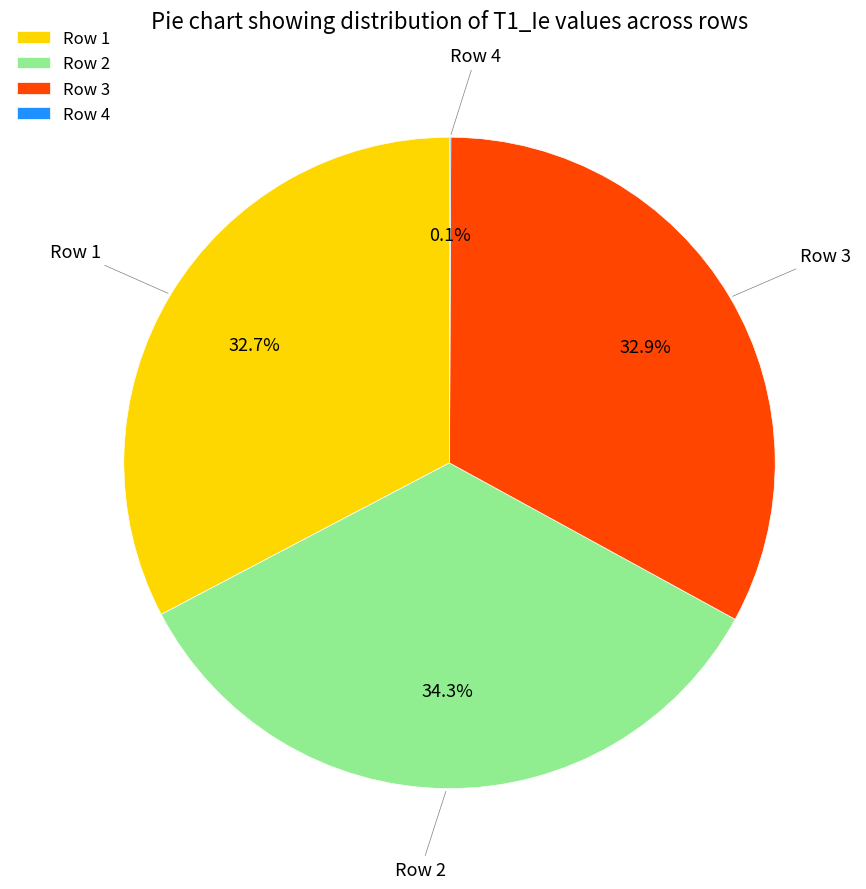

Is it true that Row 1 is 19% of the pie?

False